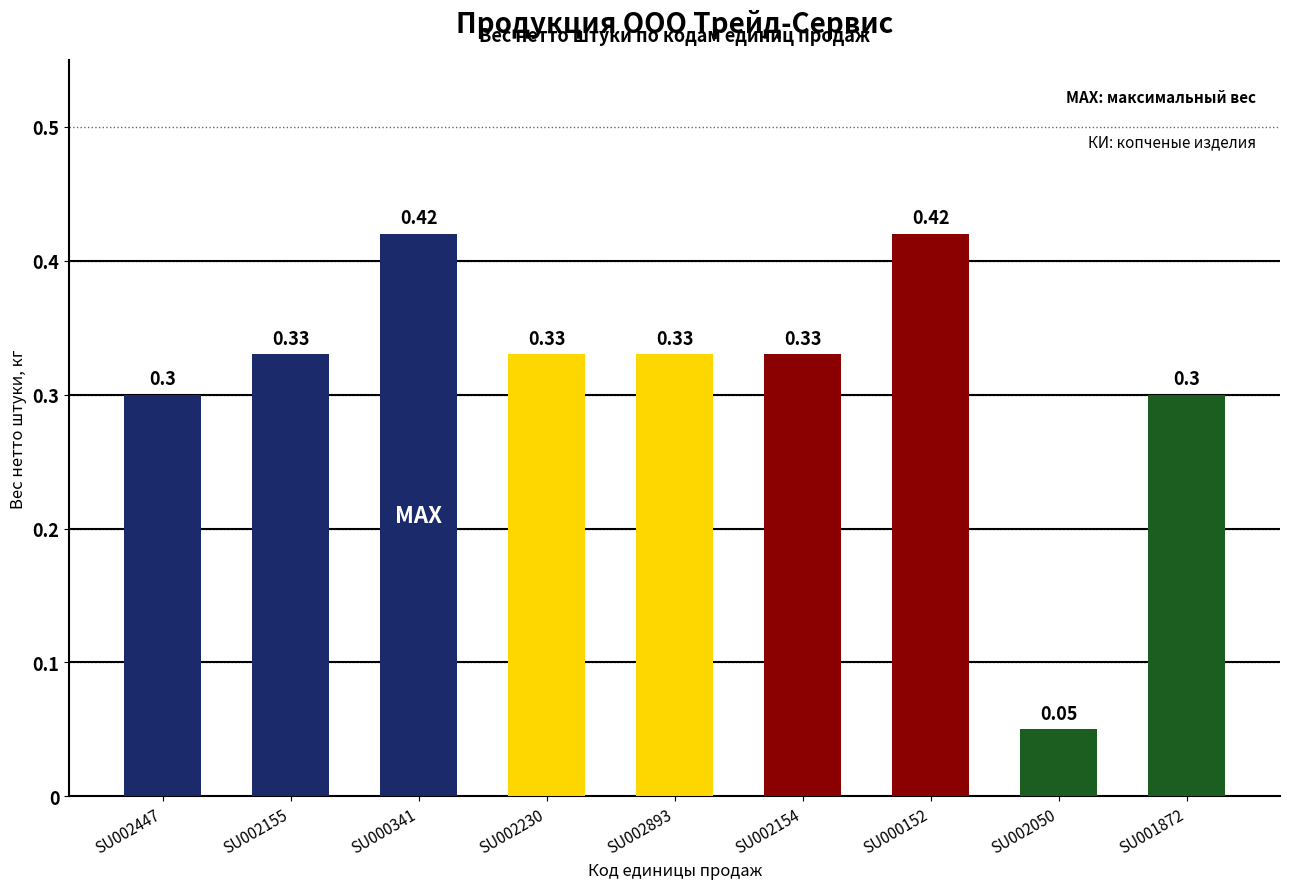

How many bars are there in total?

9